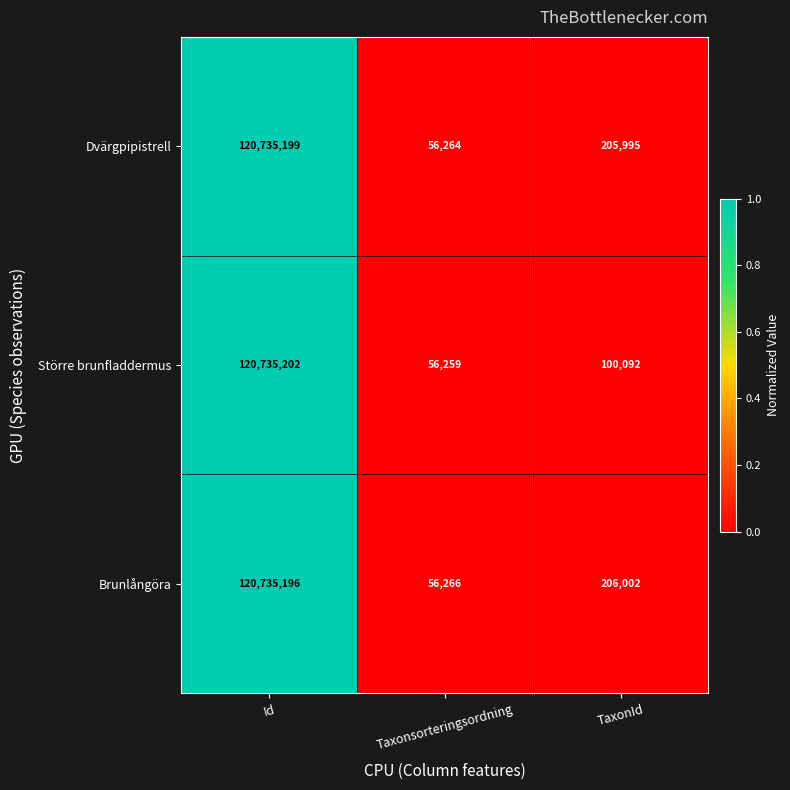

What is the lowest value of the Brunlångöra series?

56266